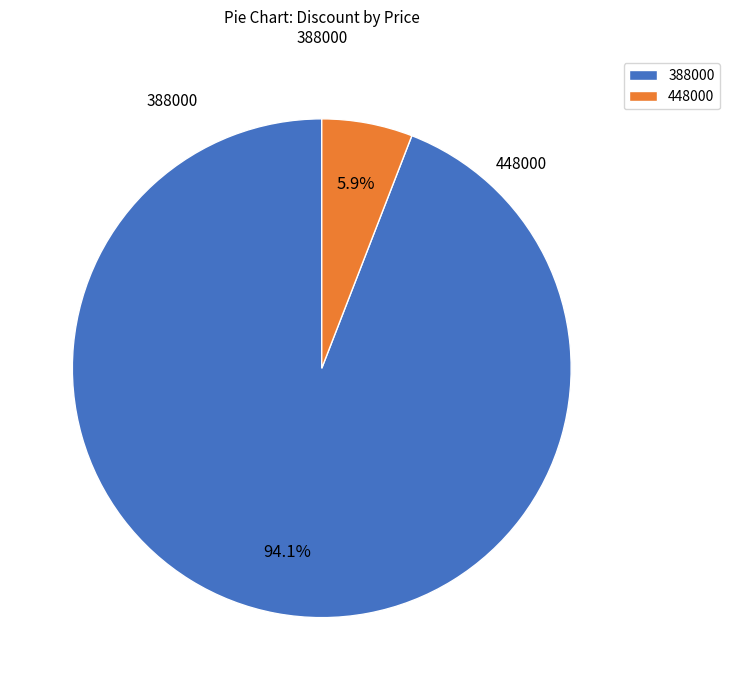

Which slice represents more than half of the pie?

388000